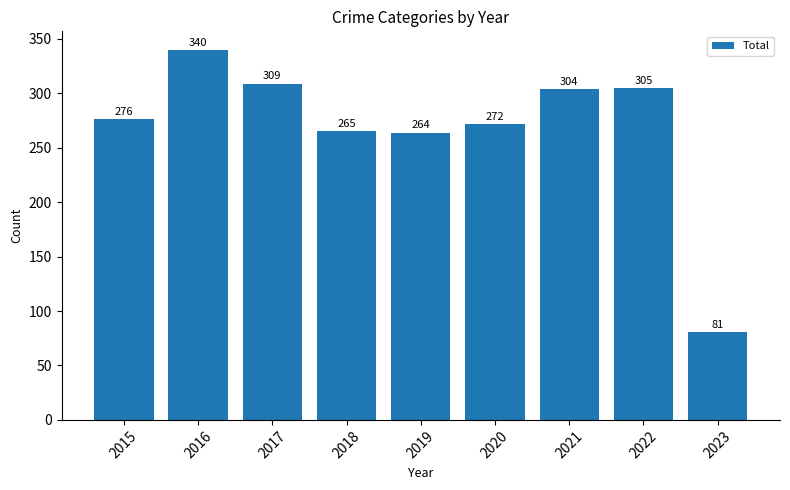

Which label corresponds to the largest value in the chart?

2016